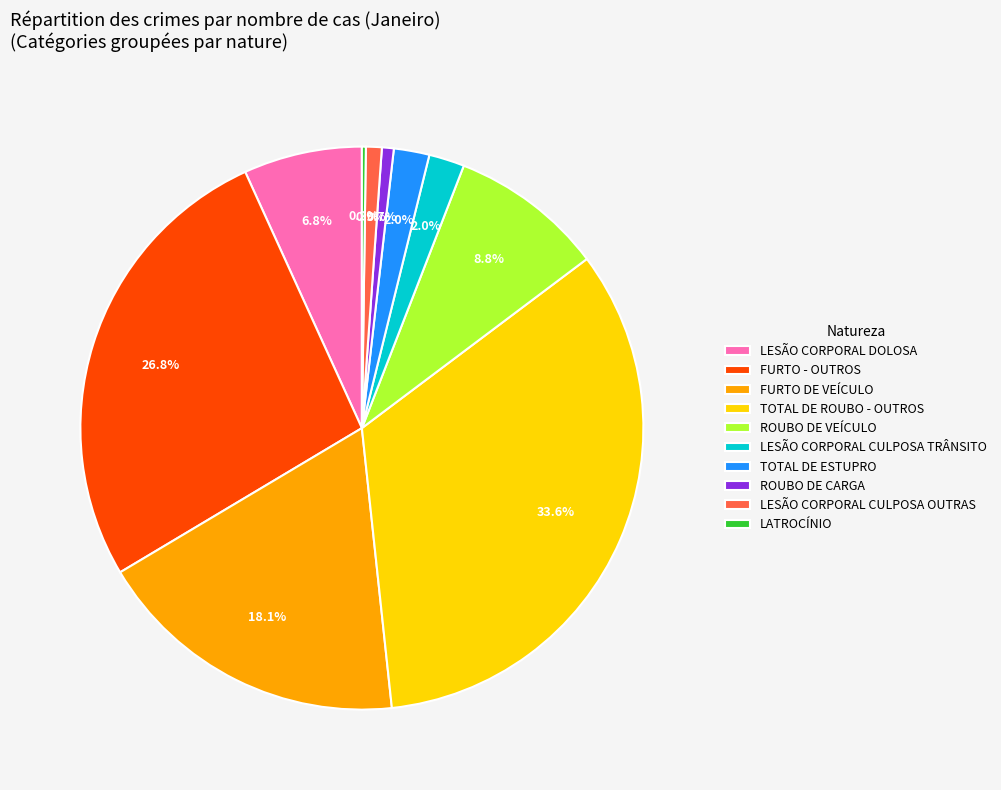

How much of the chart is everything except FURTO - OUTROS?

73.2%